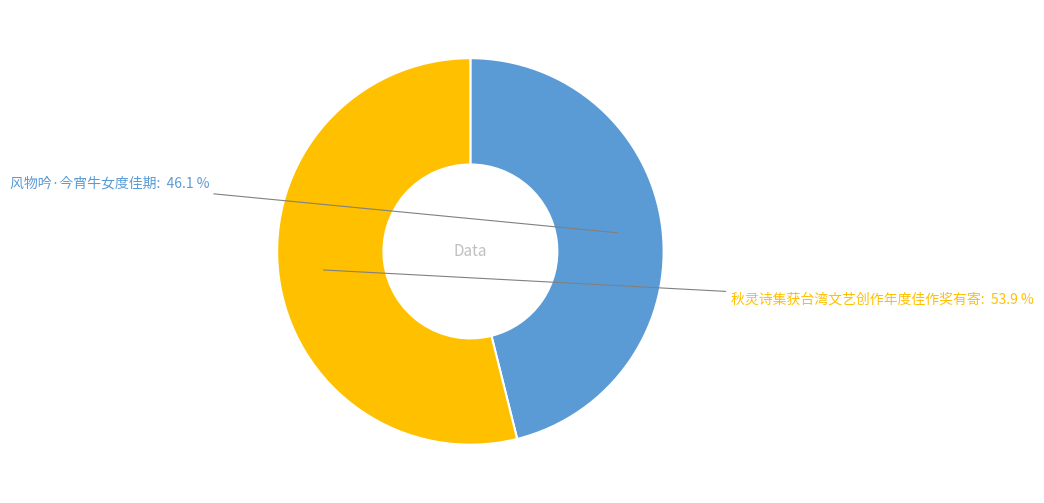

How many segments does this pie chart have?

2